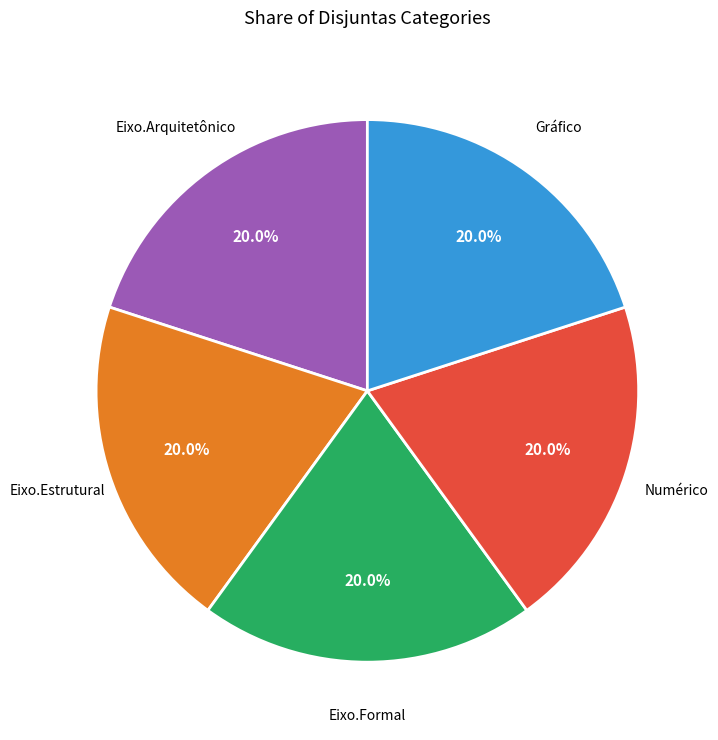

Does any single category account for the majority?

No